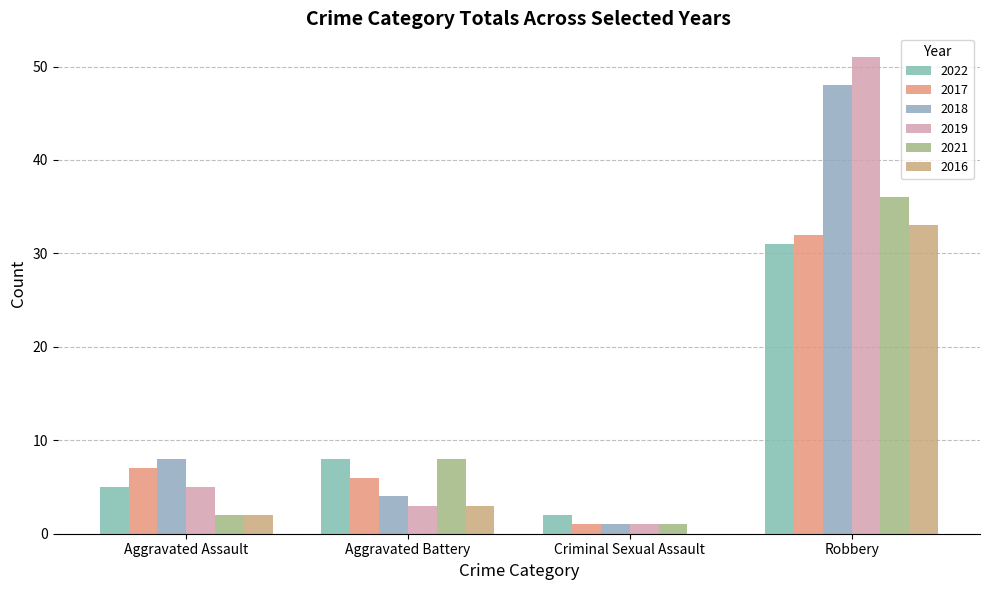

What are all the series names shown in the legend?

2022, 2017, 2018, 2019, 2021, 2016